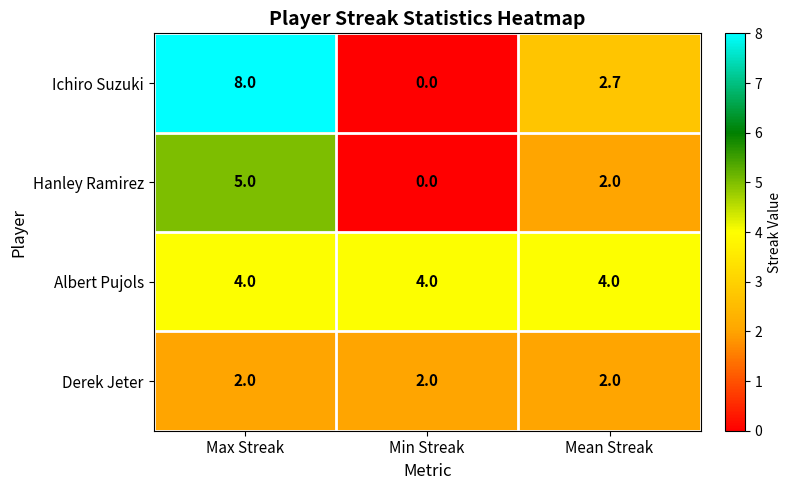

At which label is Hanley Ramirez closest to 2?

Mean Streak